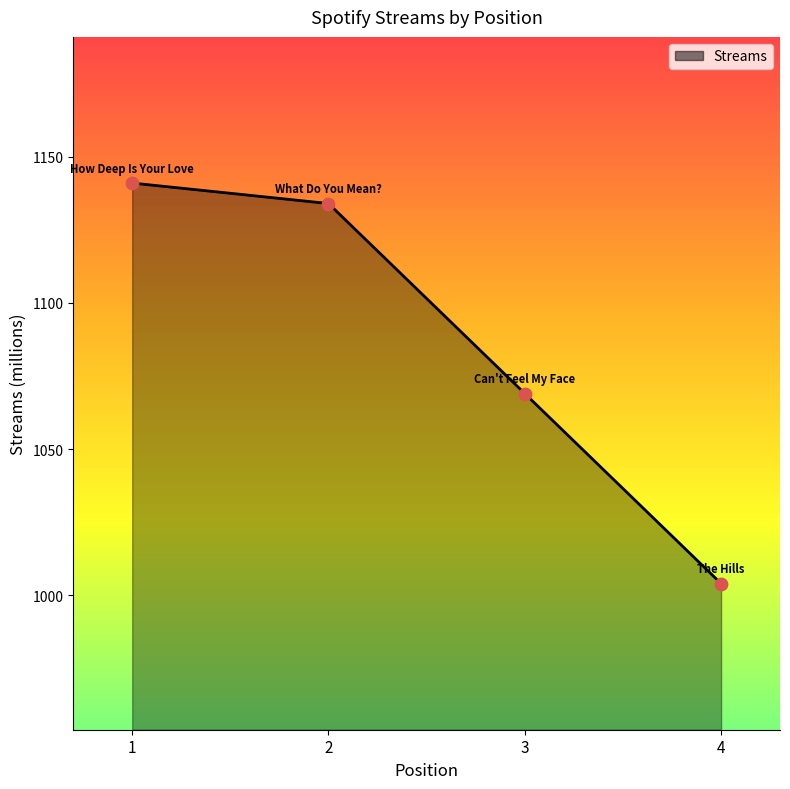

Approximately how many times larger is the value at 2 compared to 1?

1.0